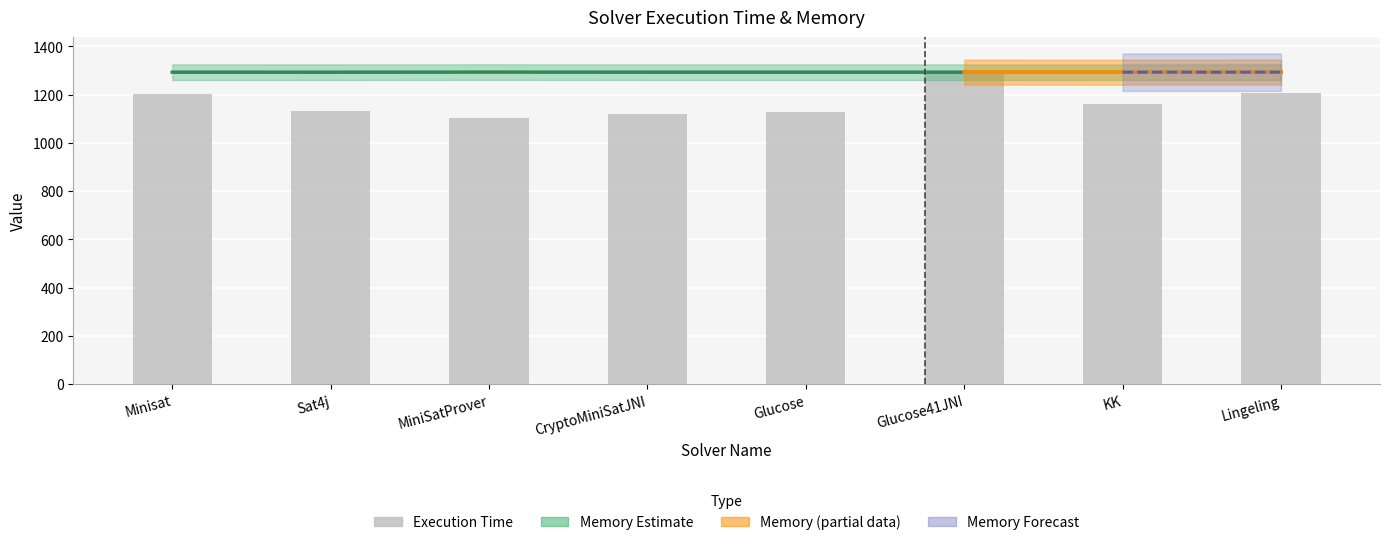

What is the highest value of the Execution Time series?

1293.0